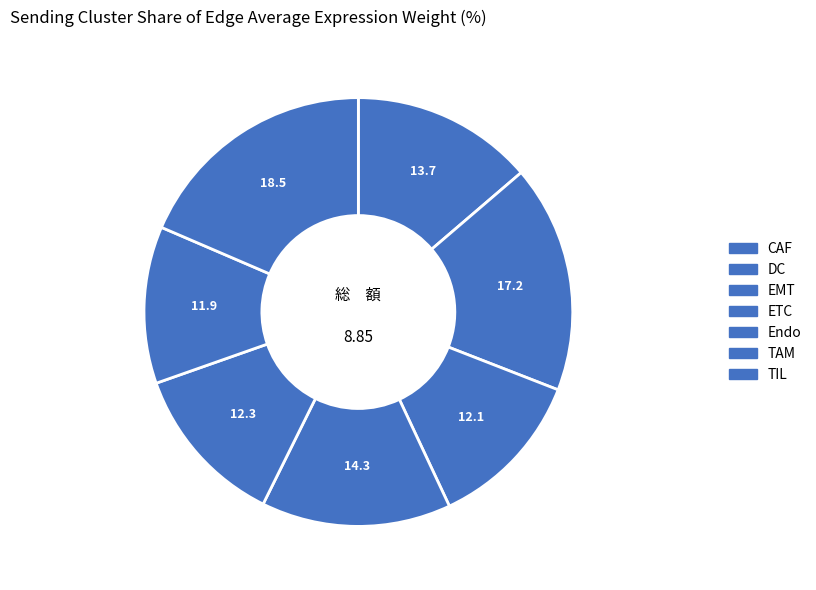

Is there any slice that represents more than half of the pie?

No